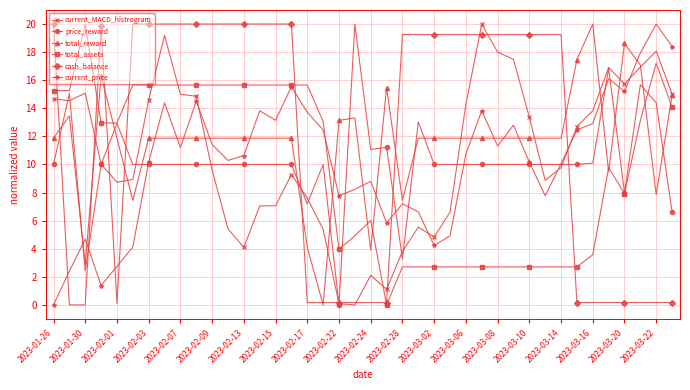

True or false: current_price and cash_balance cross at least once.

True